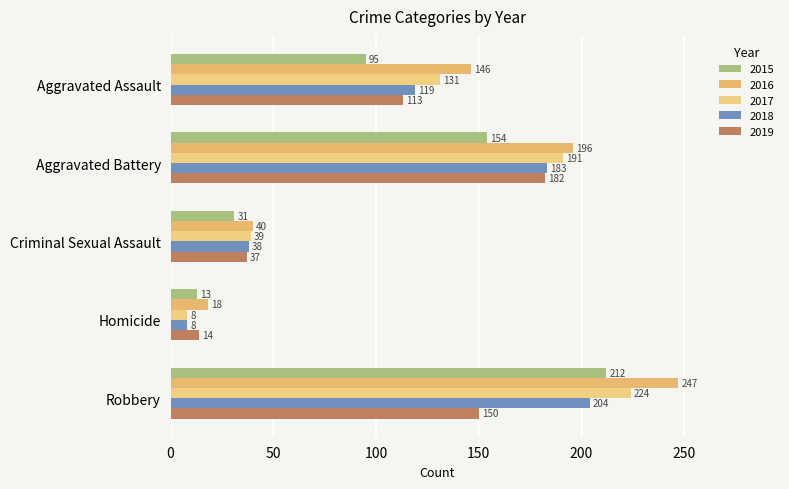

What is the minimum value for 2018?

8